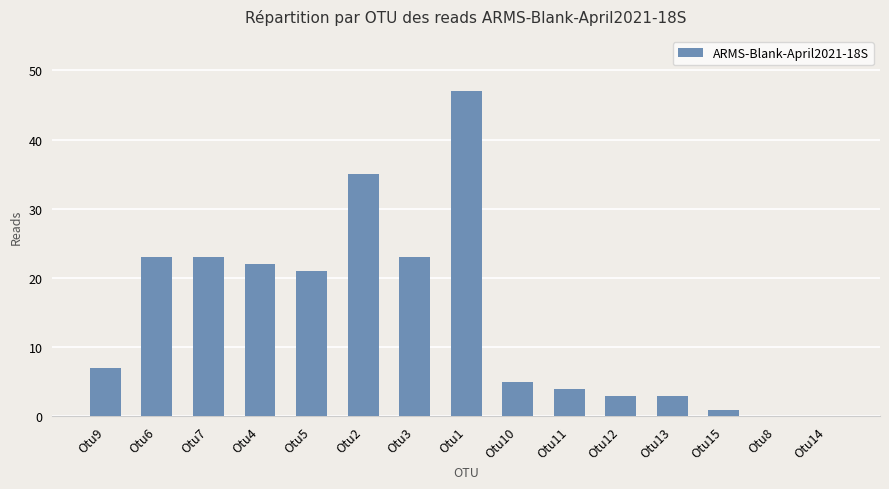

What is the sum of the values at Otu10 and Otu12?

8